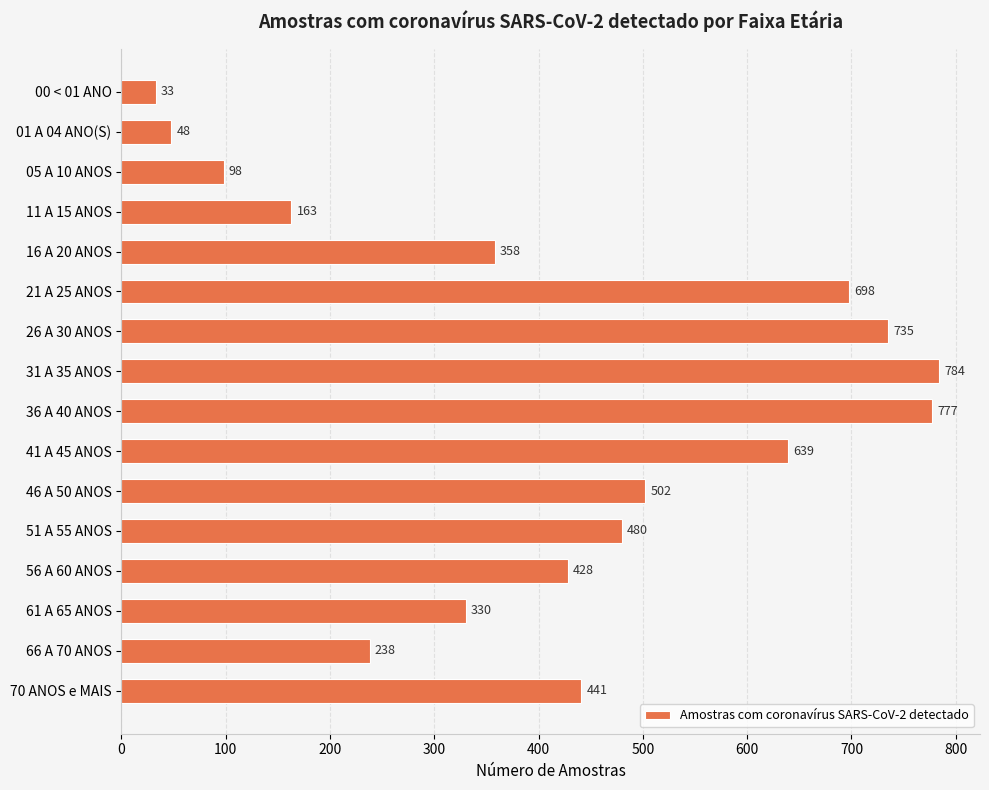

Reading bottom to top, extract all data points from this chart.

441	238	330	428	480	502	639	777	784	735	698	358	163	98	48	33